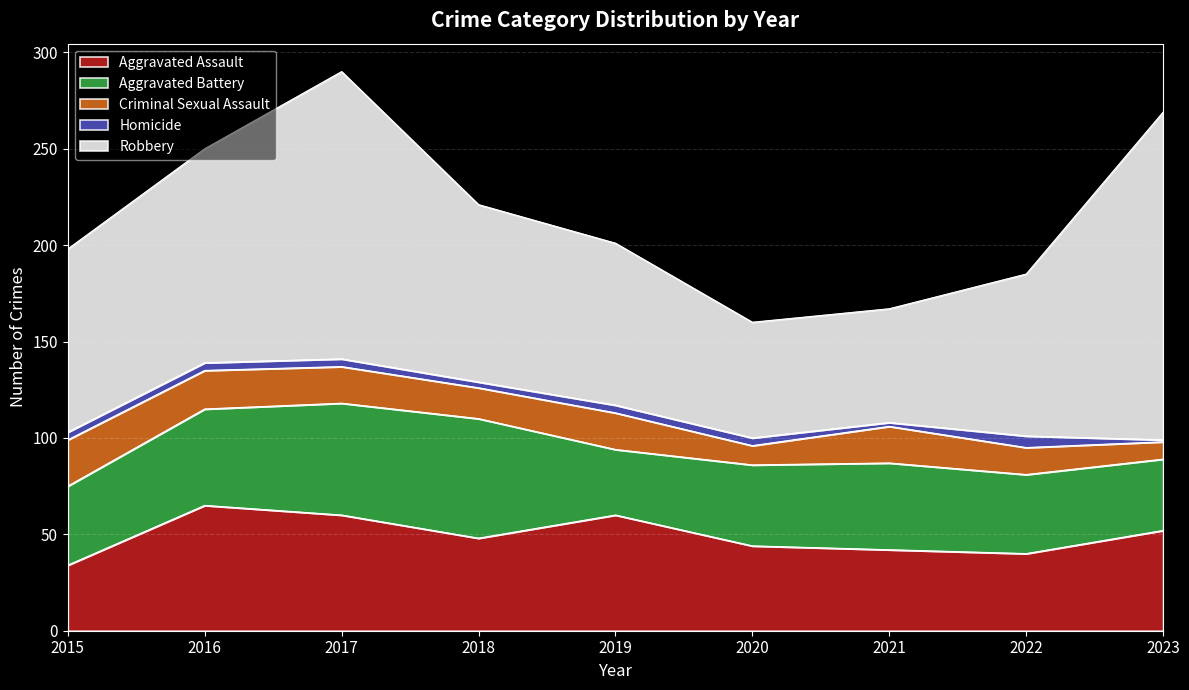

Between 2020 and 2021, which is larger?

2020